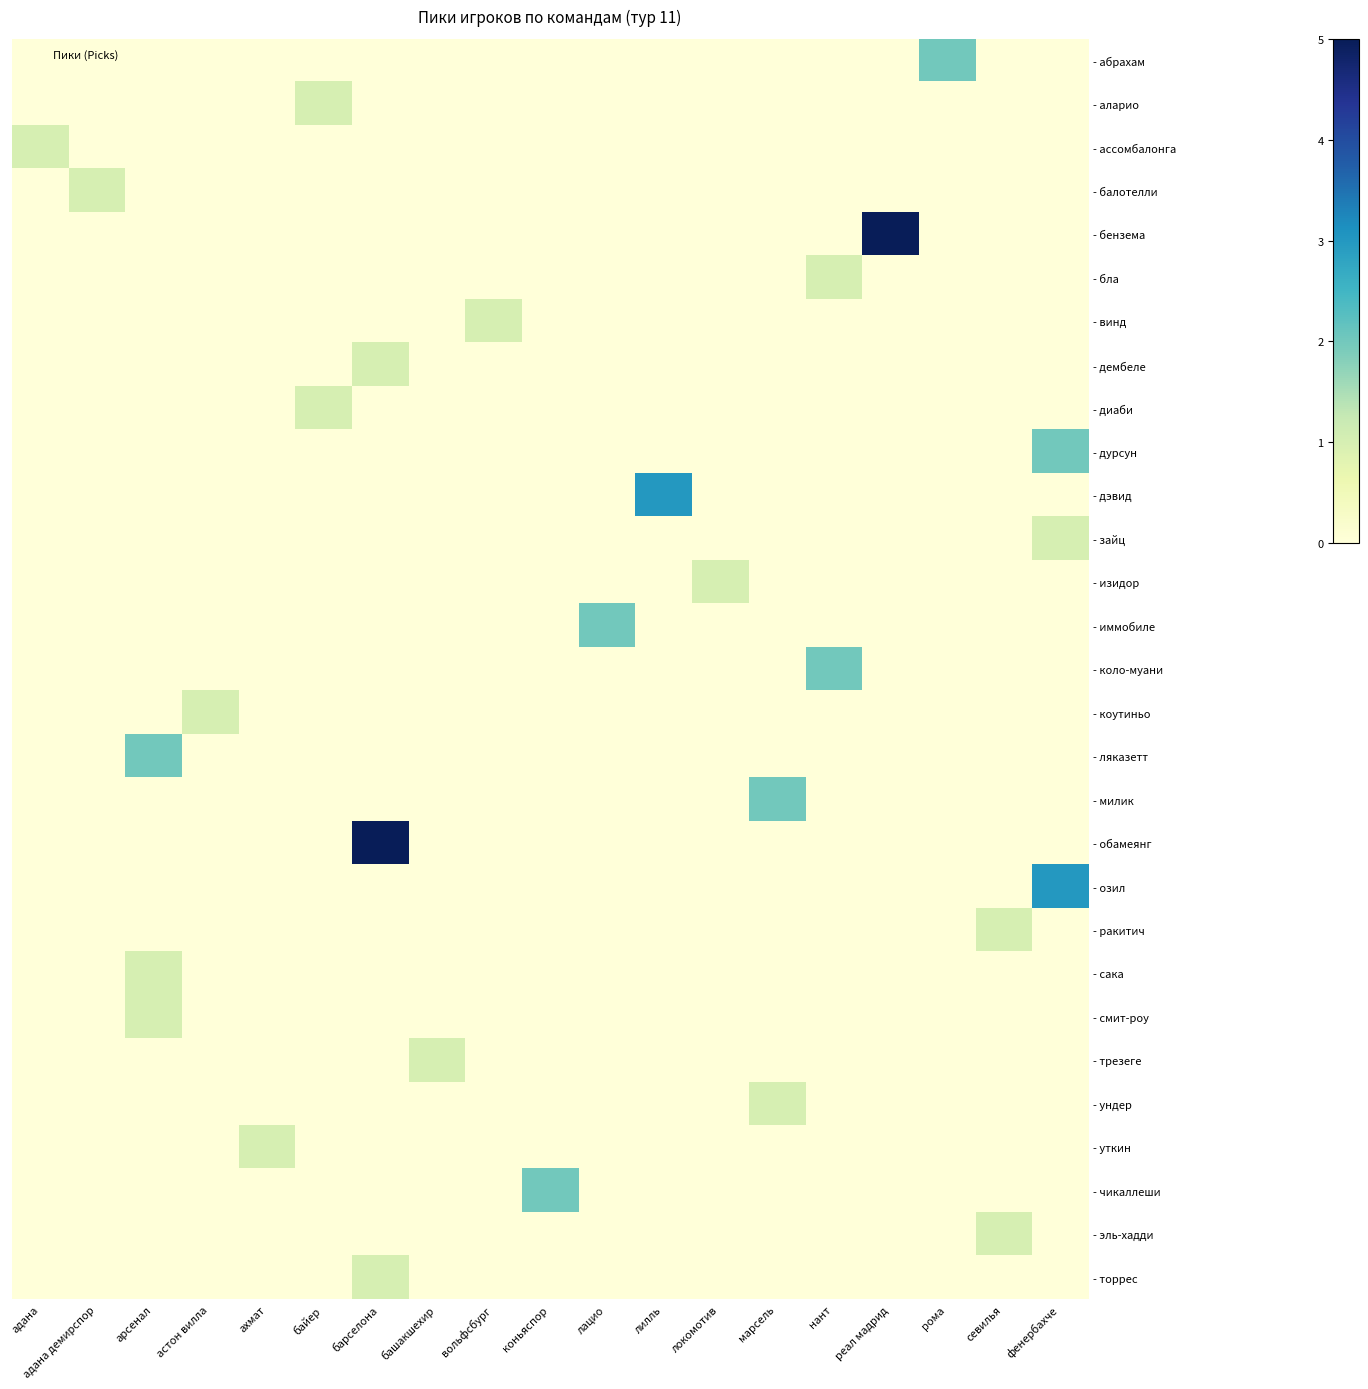

Reading right to left, extract all data points from this chart.

- абрахам: фенербахче=0	севилья=0	рома=2	реал мадрид=0	нант=0	марсель=0	локомотив=0	лилль=0	лацио=0	коньяспор=0	вольфсбург=0	башакшехир=0	барселона=0	байер=0	ахмат=0	астон вилла=0	арсенал=0	адана демирспор=0	адана=0
- аларио: фенербахче=0	севилья=0	рома=0	реал мадрид=0	нант=0	марсель=0	локомотив=0	лилль=0	лацио=0	коньяспор=0	вольфсбург=0	башакшехир=0	барселона=0	байер=1	ахмат=0	астон вилла=0	арсенал=0	адана демирспор=0	адана=0
- ассомбалонга: фенербахче=0	севилья=0	рома=0	реал мадрид=0	нант=0	марсель=0	локомотив=0	лилль=0	лацио=0	коньяспор=0	вольфсбург=0	башакшехир=0	барселона=0	байер=0	ахмат=0	астон вилла=0	арсенал=0	адана демирспор=0	адана=1
- балотелли: фенербахче=0	севилья=0	рома=0	реал мадрид=0	нант=0	марсель=0	локомотив=0	лилль=0	лацио=0	коньяспор=0	вольфсбург=0	башакшехир=0	барселона=0	байер=0	ахмат=0	астон вилла=0	арсенал=0	адана демирспор=1	адана=0
- бензема: фенербахче=0	севилья=0	рома=0	реал мадрид=5	нант=0	марсель=0	локомотив=0	лилль=0	лацио=0	коньяспор=0	вольфсбург=0	башакшехир=0	барселона=0	байер=0	ахмат=0	астон вилла=0	арсенал=0	адана демирспор=0	адана=0
- бла: фенербахче=0	севилья=0	рома=0	реал мадрид=0	нант=1	марсель=0	локомотив=0	лилль=0	лацио=0	коньяспор=0	вольфсбург=0	башакшехир=0	барселона=0	байер=0	ахмат=0	астон вилла=0	арсенал=0	адана демирспор=0	адана=0
- винд: фенербахче=0	севилья=0	рома=0	реал мадрид=0	нант=0	марсель=0	локомотив=0	лилль=0	лацио=0	коньяспор=0	вольфсбург=1	башакшехир=0	барселона=0	байер=0	ахмат=0	астон вилла=0	арсенал=0	адана демирспор=0	адана=0
- дембеле: фенербахче=0	севилья=0	рома=0	реал мадрид=0	нант=0	марсель=0	локомотив=0	лилль=0	лацио=0	коньяспор=0	вольфсбург=0	башакшехир=0	барселона=1	байер=0	ахмат=0	астон вилла=0	арсенал=0	адана демирспор=0	адана=0
- диаби: фенербахче=0	севилья=0	рома=0	реал мадрид=0	нант=0	марсель=0	локомотив=0	лилль=0	лацио=0	коньяспор=0	вольфсбург=0	башакшехир=0	барселона=0	байер=1	ахмат=0	астон вилла=0	арсенал=0	адана демирспор=0	адана=0
- дурсун: фенербахче=2	севилья=0	рома=0	реал мадрид=0	нант=0	марсель=0	локомотив=0	лилль=0	лацио=0	коньяспор=0	вольфсбург=0	башакшехир=0	барселона=0	байер=0	ахмат=0	астон вилла=0	арсенал=0	адана демирспор=0	адана=0
- дэвид: фенербахче=0	севилья=0	рома=0	реал мадрид=0	нант=0	марсель=0	локомотив=0	лилль=3	лацио=0	коньяспор=0	вольфсбург=0	башакшехир=0	барселона=0	байер=0	ахмат=0	астон вилла=0	арсенал=0	адана демирспор=0	адана=0
- зайц: фенербахче=1	севилья=0	рома=0	реал мадрид=0	нант=0	марсель=0	локомотив=0	лилль=0	лацио=0	коньяспор=0	вольфсбург=0	башакшехир=0	барселона=0	байер=0	ахмат=0	астон вилла=0	арсенал=0	адана демирспор=0	адана=0
- изидор: фенербахче=0	севилья=0	рома=0	реал мадрид=0	нант=0	марсель=0	локомотив=1	лилль=0	лацио=0	коньяспор=0	вольфсбург=0	башакшехир=0	барселона=0	байер=0	ахмат=0	астон вилла=0	арсенал=0	адана демирспор=0	адана=0
- иммобиле: фенербахче=0	севилья=0	рома=0	реал мадрид=0	нант=0	марсель=0	локомотив=0	лилль=0	лацио=2	коньяспор=0	вольфсбург=0	башакшехир=0	барселона=0	байер=0	ахмат=0	астон вилла=0	арсенал=0	адана демирспор=0	адана=0
- коло-муани: фенербахче=0	севилья=0	рома=0	реал мадрид=0	нант=2	марсель=0	локомотив=0	лилль=0	лацио=0	коньяспор=0	вольфсбург=0	башакшехир=0	барселона=0	байер=0	ахмат=0	астон вилла=0	арсенал=0	адана демирспор=0	адана=0
- коутиньо: фенербахче=0	севилья=0	рома=0	реал мадрид=0	нант=0	марсель=0	локомотив=0	лилль=0	лацио=0	коньяспор=0	вольфсбург=0	башакшехир=0	барселона=0	байер=0	ахмат=0	астон вилла=1	арсенал=0	адана демирспор=0	адана=0
- ляказетт: фенербахче=0	севилья=0	рома=0	реал мадрид=0	нант=0	марсель=0	локомотив=0	лилль=0	лацио=0	коньяспор=0	вольфсбург=0	башакшехир=0	барселона=0	байер=0	ахмат=0	астон вилла=0	арсенал=2	адана демирспор=0	адана=0
- милик: фенербахче=0	севилья=0	рома=0	реал мадрид=0	нант=0	марсель=2	локомотив=0	лилль=0	лацио=0	коньяспор=0	вольфсбург=0	башакшехир=0	барселона=0	байер=0	ахмат=0	астон вилла=0	арсенал=0	адана демирспор=0	адана=0
- обамеянг: фенербахче=0	севилья=0	рома=0	реал мадрид=0	нант=0	марсель=0	локомотив=0	лилль=0	лацио=0	коньяспор=0	вольфсбург=0	башакшехир=0	барселона=5	байер=0	ахмат=0	астон вилла=0	арсенал=0	адана демирспор=0	адана=0
- озил: фенербахче=3	севилья=0	рома=0	реал мадрид=0	нант=0	марсель=0	локомотив=0	лилль=0	лацио=0	коньяспор=0	вольфсбург=0	башакшехир=0	барселона=0	байер=0	ахмат=0	астон вилла=0	арсенал=0	адана демирспор=0	адана=0
- ракитич: фенербахче=0	севилья=1	рома=0	реал мадрид=0	нант=0	марсель=0	локомотив=0	лилль=0	лацио=0	коньяспор=0	вольфсбург=0	башакшехир=0	барселона=0	байер=0	ахмат=0	астон вилла=0	арсенал=0	адана демирспор=0	адана=0
- сака: фенербахче=0	севилья=0	рома=0	реал мадрид=0	нант=0	марсель=0	локомотив=0	лилль=0	лацио=0	коньяспор=0	вольфсбург=0	башакшехир=0	барселона=0	байер=0	ахмат=0	астон вилла=0	арсенал=1	адана демирспор=0	адана=0
- смит-роу: фенербахче=0	севилья=0	рома=0	реал мадрид=0	нант=0	марсель=0	локомотив=0	лилль=0	лацио=0	коньяспор=0	вольфсбург=0	башакшехир=0	барселона=0	байер=0	ахмат=0	астон вилла=0	арсенал=1	адана демирспор=0	адана=0
- трезеге: фенербахче=0	севилья=0	рома=0	реал мадрид=0	нант=0	марсель=0	локомотив=0	лилль=0	лацио=0	коньяспор=0	вольфсбург=0	башакшехир=1	барселона=0	байер=0	ахмат=0	астон вилла=0	арсенал=0	адана демирспор=0	адана=0
- ундер: фенербахче=0	севилья=0	рома=0	реал мадрид=0	нант=0	марсель=1	локомотив=0	лилль=0	лацио=0	коньяспор=0	вольфсбург=0	башакшехир=0	барселона=0	байер=0	ахмат=0	астон вилла=0	арсенал=0	адана демирспор=0	адана=0
- уткин: фенербахче=0	севилья=0	рома=0	реал мадрид=0	нант=0	марсель=0	локомотив=0	лилль=0	лацио=0	коньяспор=0	вольфсбург=0	башакшехир=0	барселона=0	байер=0	ахмат=1	астон вилла=0	арсенал=0	адана демирспор=0	адана=0
- чикаллеши: фенербахче=0	севилья=0	рома=0	реал мадрид=0	нант=0	марсель=0	локомотив=0	лилль=0	лацио=0	коньяспор=2	вольфсбург=0	башакшехир=0	барселона=0	байер=0	ахмат=0	астон вилла=0	арсенал=0	адана демирспор=0	адана=0
- эль-хадди: фенербахче=0	севилья=1	рома=0	реал мадрид=0	нант=0	марсель=0	локомотив=0	лилль=0	лацио=0	коньяспор=0	вольфсбург=0	башакшехир=0	барселона=0	байер=0	ахмат=0	астон вилла=0	арсенал=0	адана демирспор=0	адана=0
- торрес: фенербахче=0	севилья=0	рома=0	реал мадрид=0	нант=0	марсель=0	локомотив=0	лилль=0	лацио=0	коньяспор=0	вольфсбург=0	башакшехир=0	барселона=1	байер=0	ахмат=0	астон вилла=0	арсенал=0	адана демирспор=0	адана=0